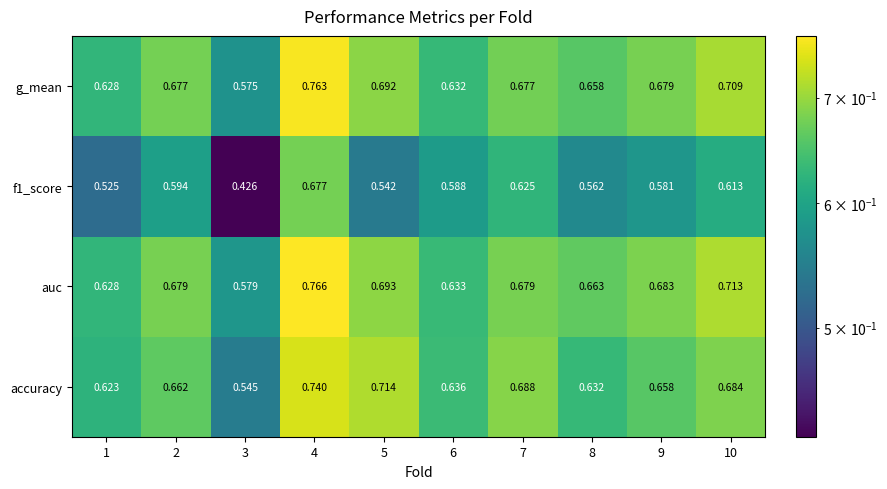

Which series has the largest range (max minus min)?

f1_score